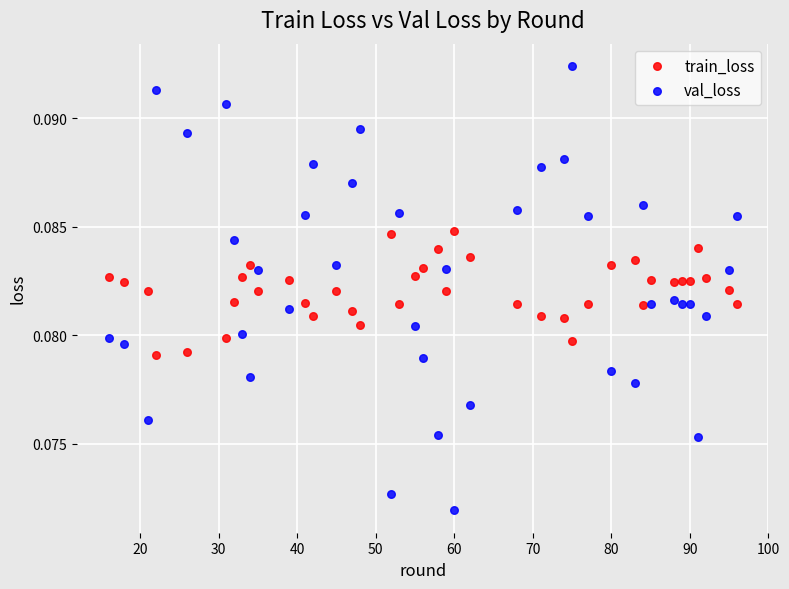

Which series contains the highest Y value?

val_loss